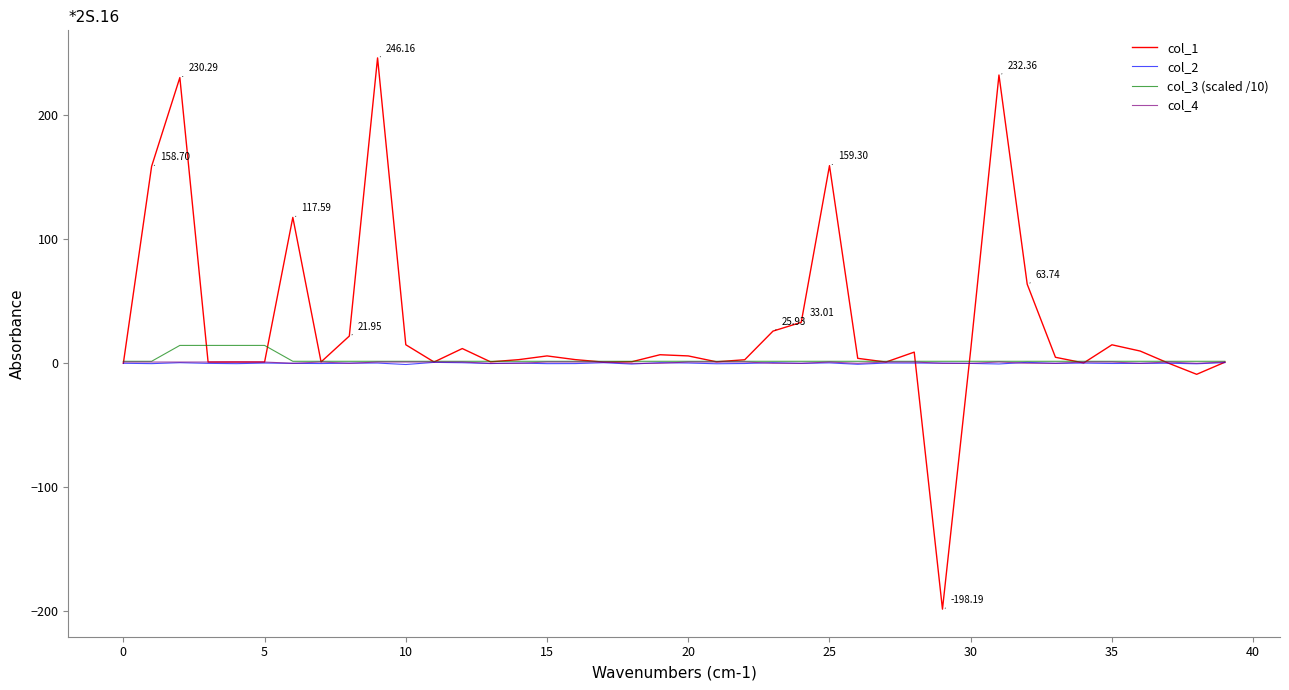

Which series has the largest range (max minus min)?

col_1